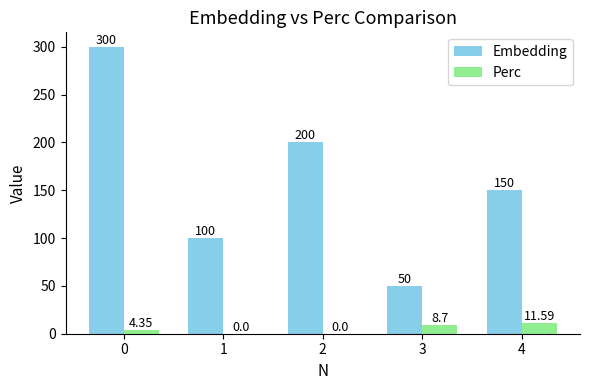

Which series has the largest total across all categories?

Embedding